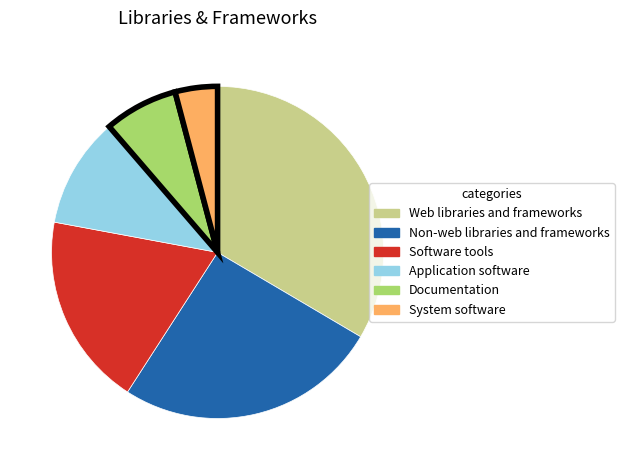

Which has a higher value, System software or Non-web libraries and frameworks?

Non-web libraries and frameworks